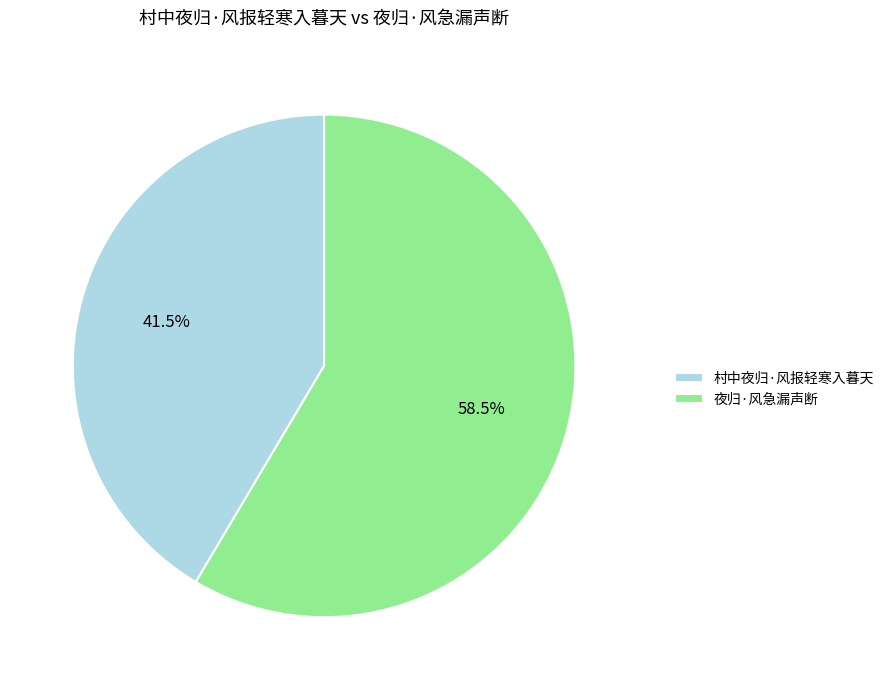

To the nearest percent, what is the difference between the largest and smallest slice percentages?

17%